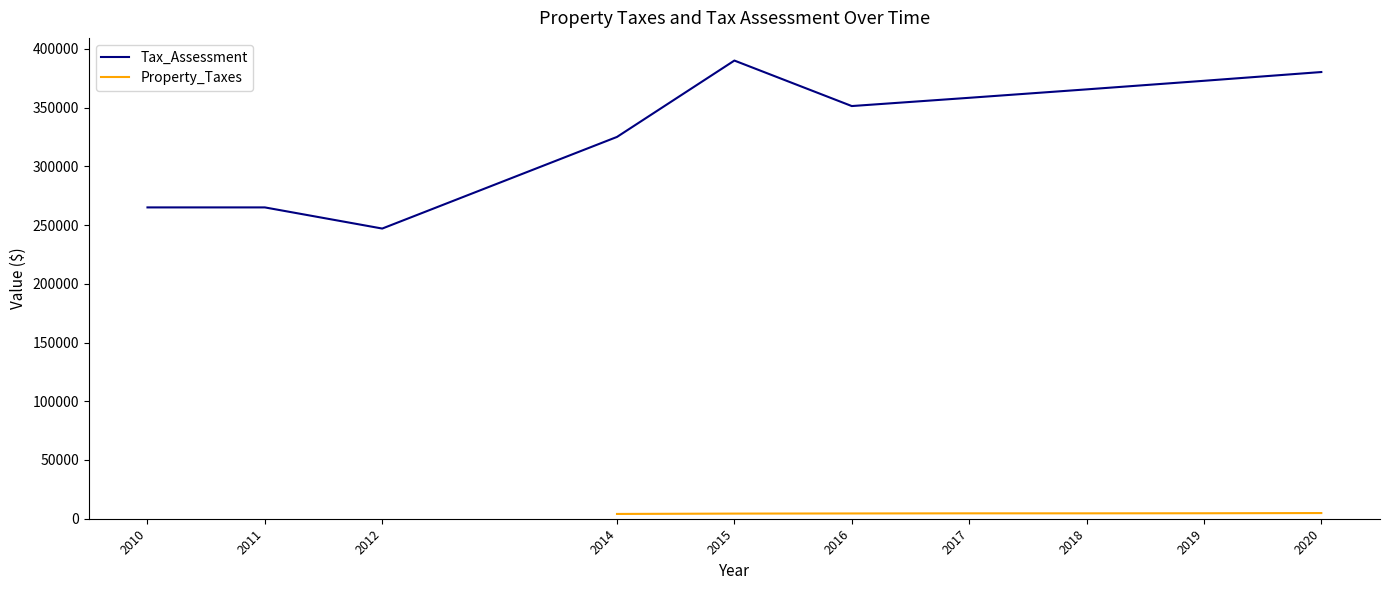

Which label corresponds to the smallest value in the chart?

2014